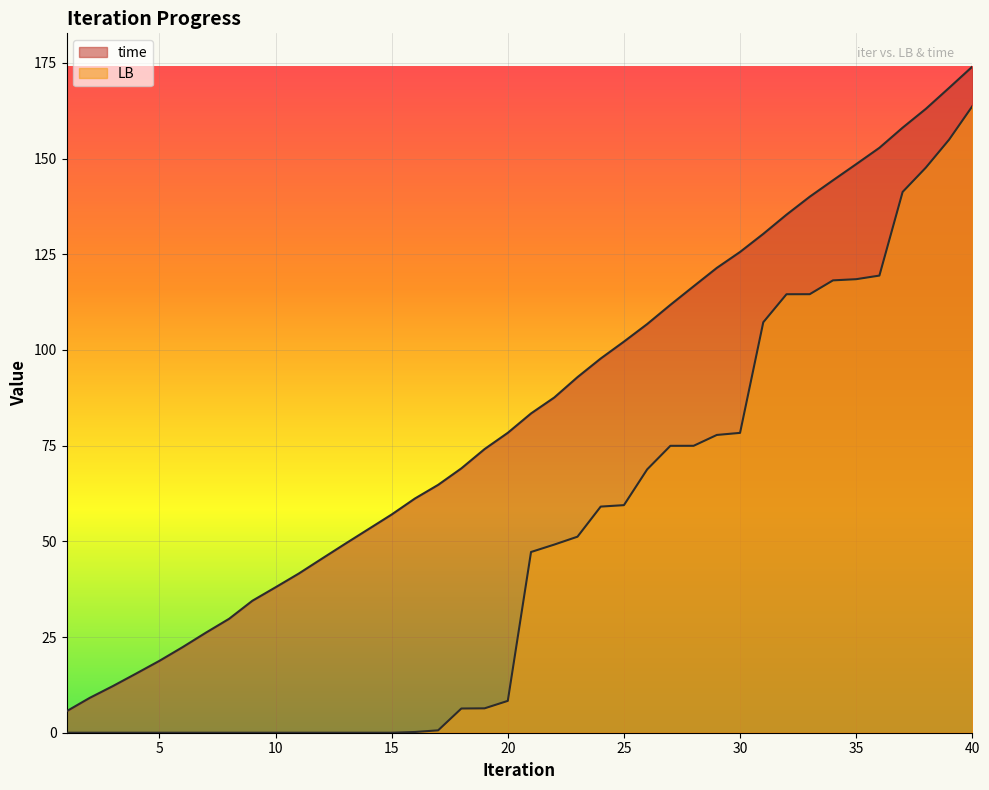

List the series in order of their overall mean, highest first.

time, LB